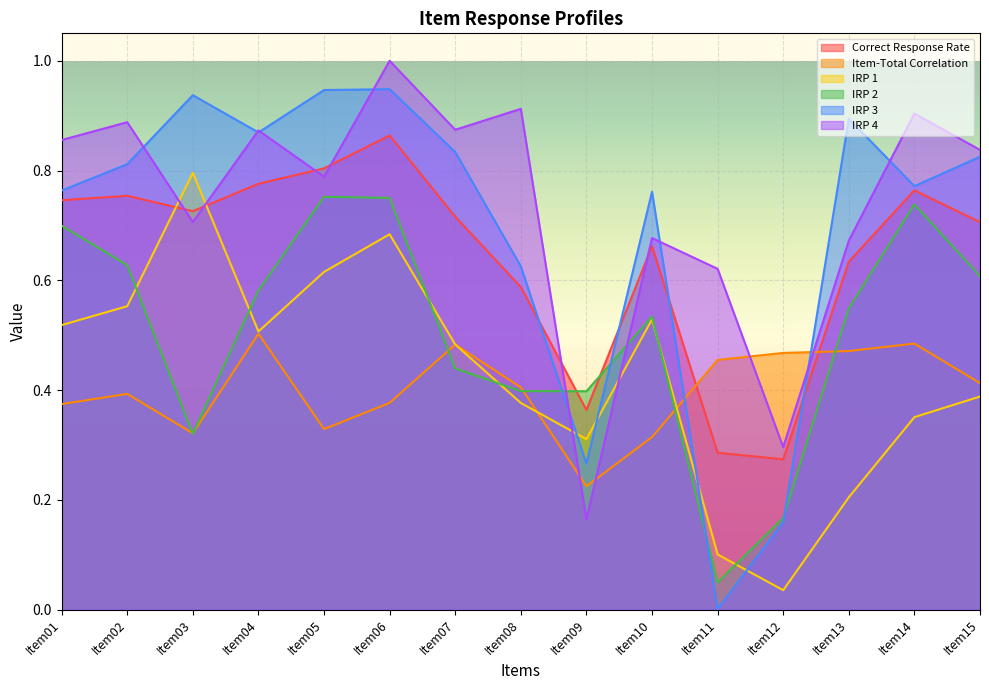

At Item10, list the series in order from smallest to largest.

Item-Total Correlation, IRP 1, IRP 2, Correct Response Rate, IRP 4, IRP 3